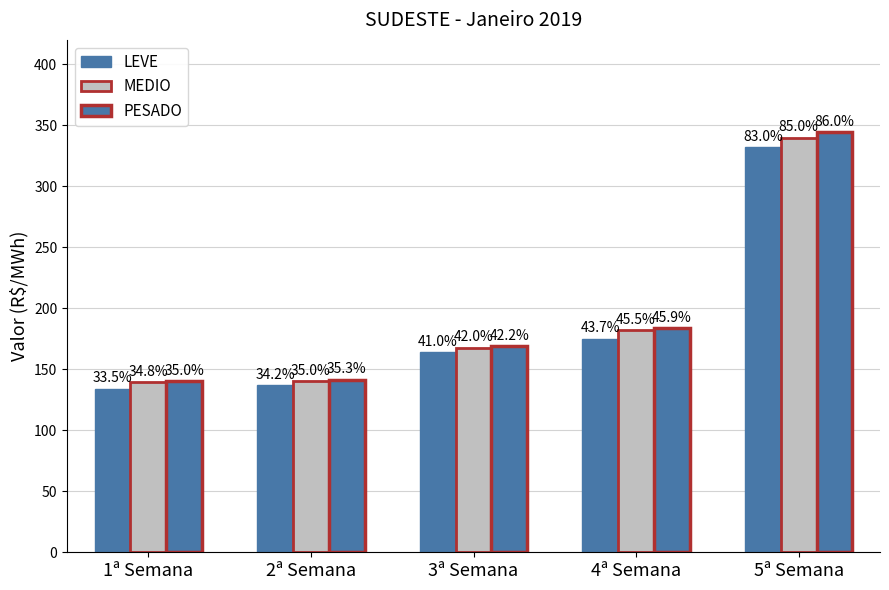

What is the label of the 5th bar from the right?

1ª Semana